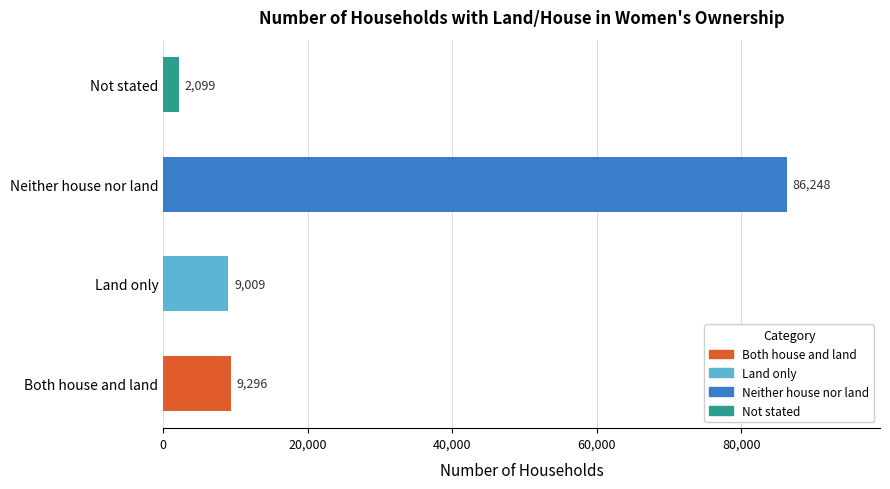

Reading bottom to top, extract all data points from this chart.

Both house and land=9296	Land only=9009	Neither house nor land=86248	Not stated=2099